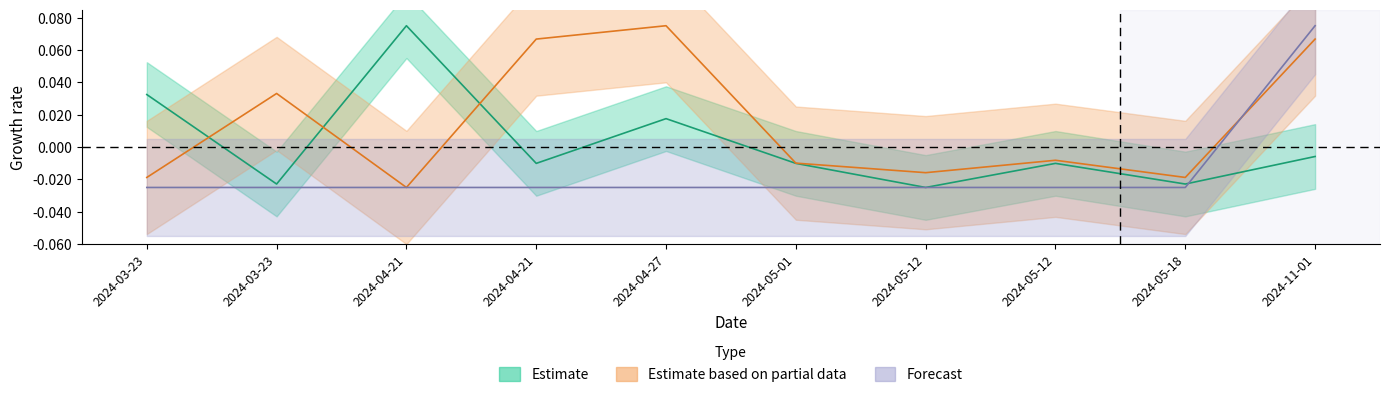

In Estimate based on partial data, how many points are higher than both neighbors (excluding endpoints)?

3